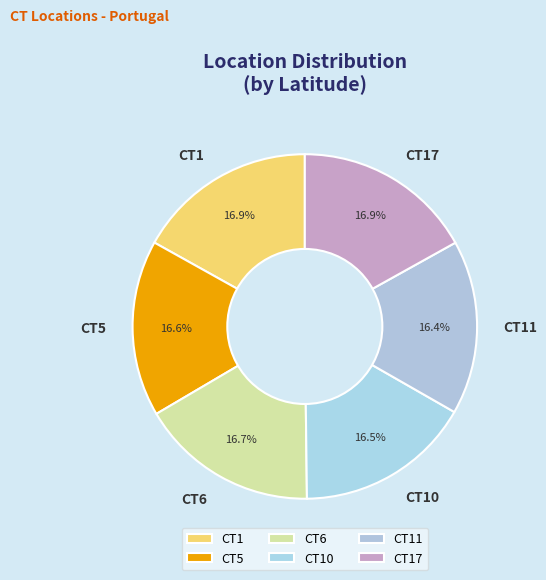

Does any single category account for the majority?

No